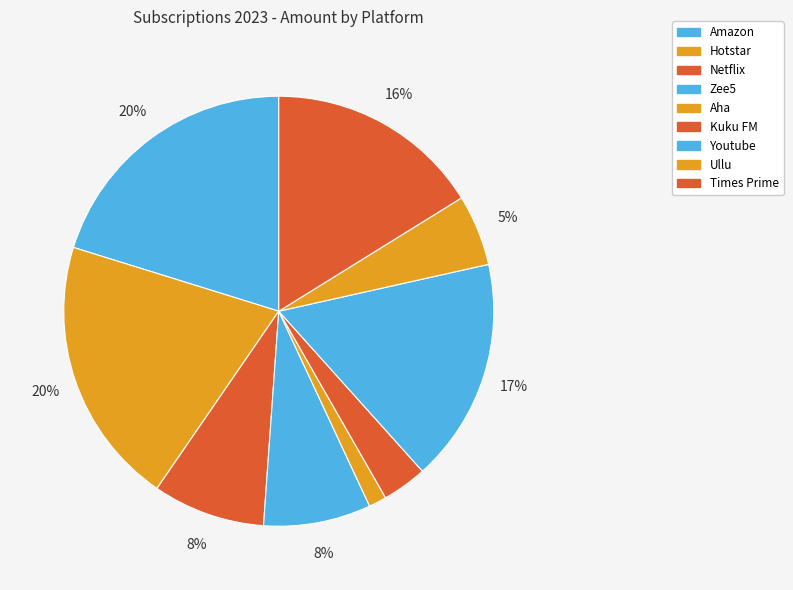

To the nearest percent, what is the average slice percentage?

11%